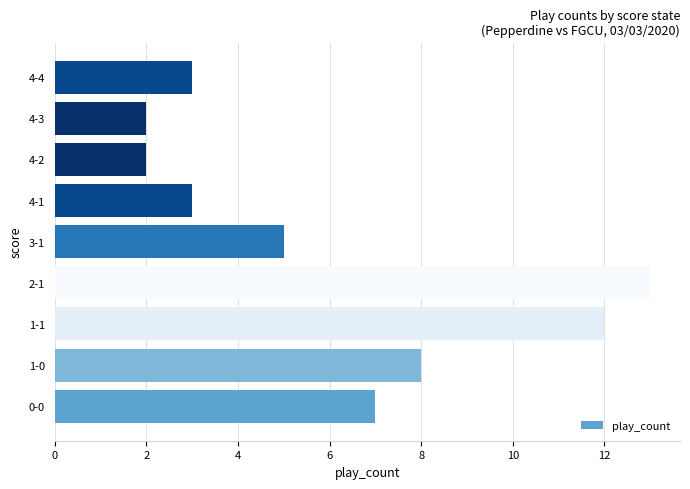

Reading bottom to top, list all the values displayed in this chart.

0-0=7	1-0=8	1-1=12	2-1=13	3-1=5	4-1=3	4-2=2	4-3=2	4-4=3